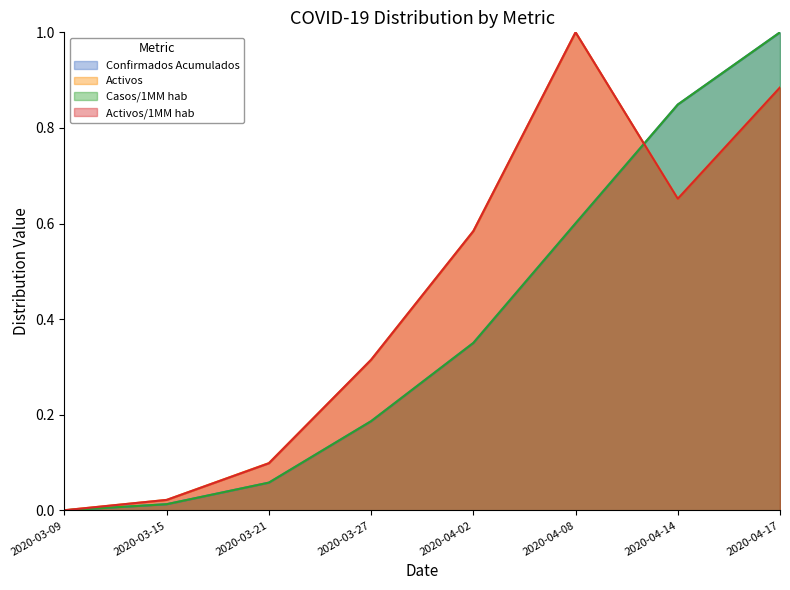

In Activos, how many points are higher than both neighbors (excluding endpoints)?

1